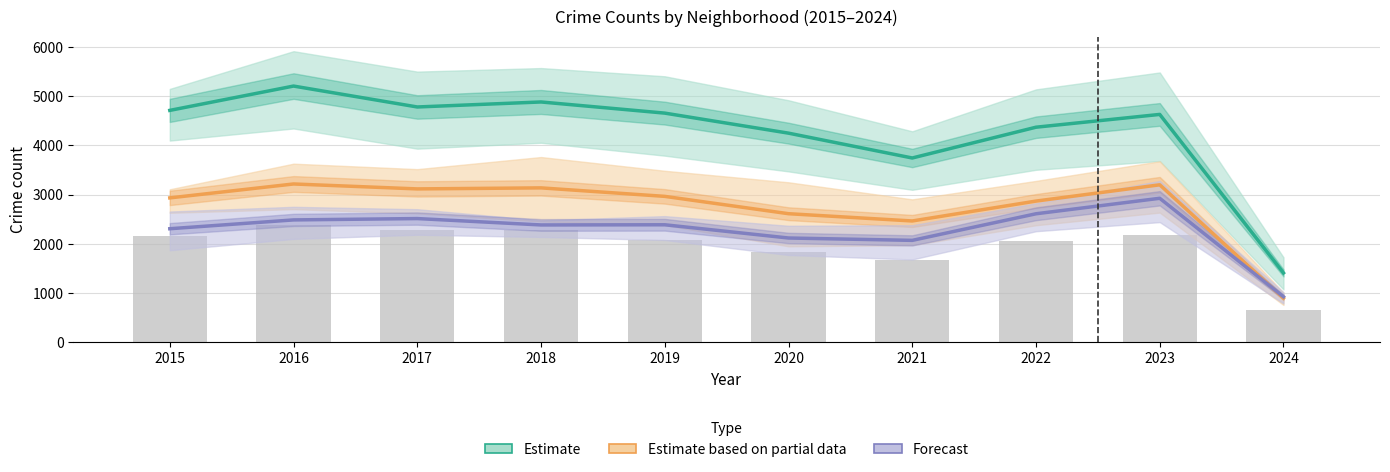

List the labels in order of Estimate based on partial data value, largest first.

2016, 2023, 2018, 2017, 2019, 2015, 2022, 2020, 2021, 2024